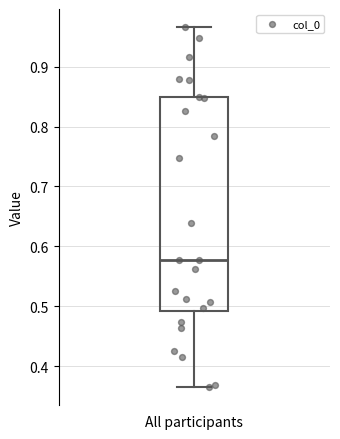

Where does the median line of the box for All participants sit on the y-axis? The values are not printed on the chart, so give them approximately, as read against the axis.

0.58